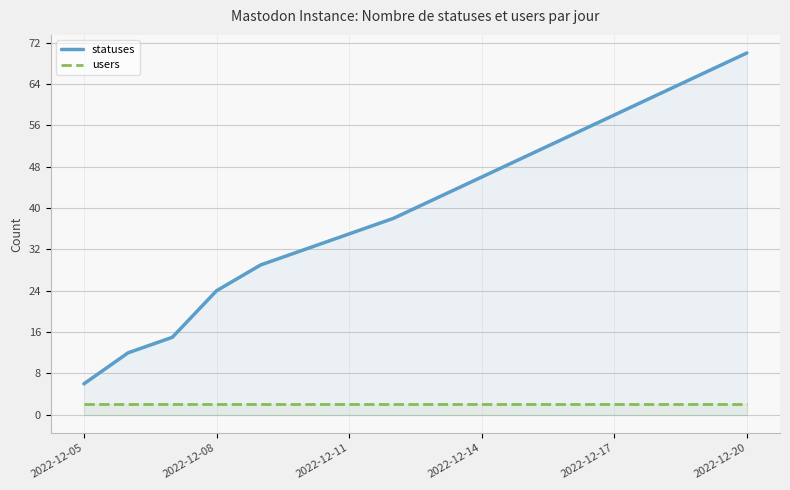

True or false: statuses and users cross at least once.

False